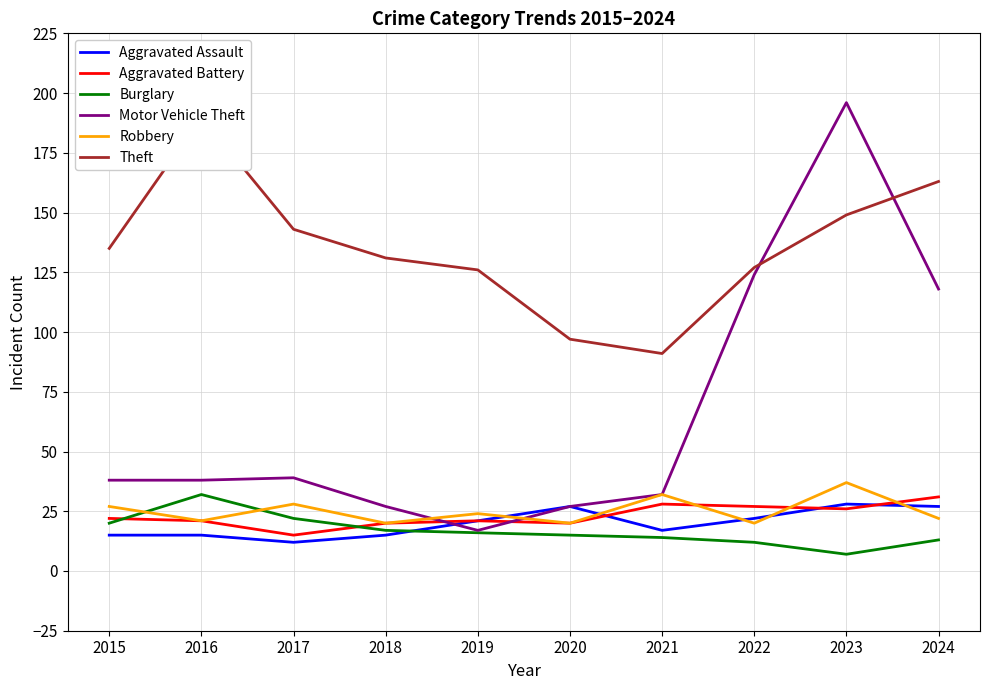

What is the difference between the maximum and minimum values in the Theft series?

99